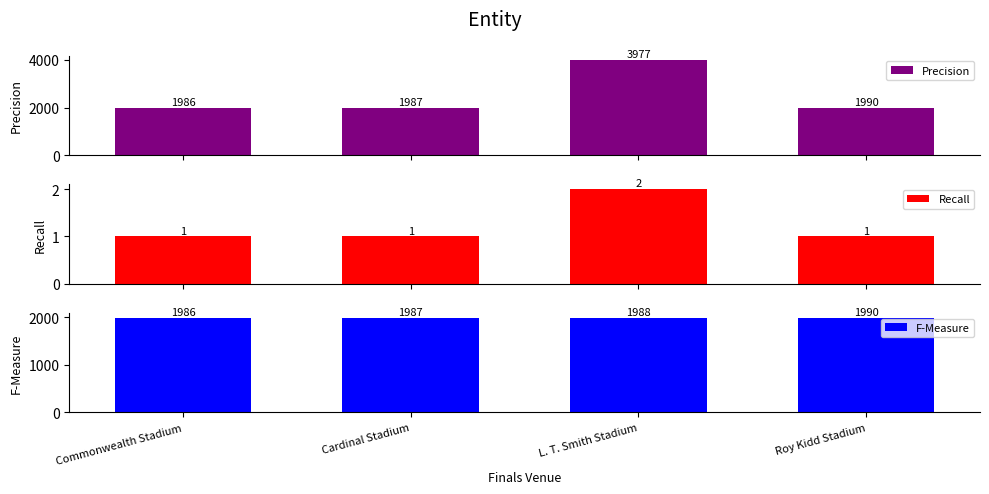

Count the number of categories in the chart.

4